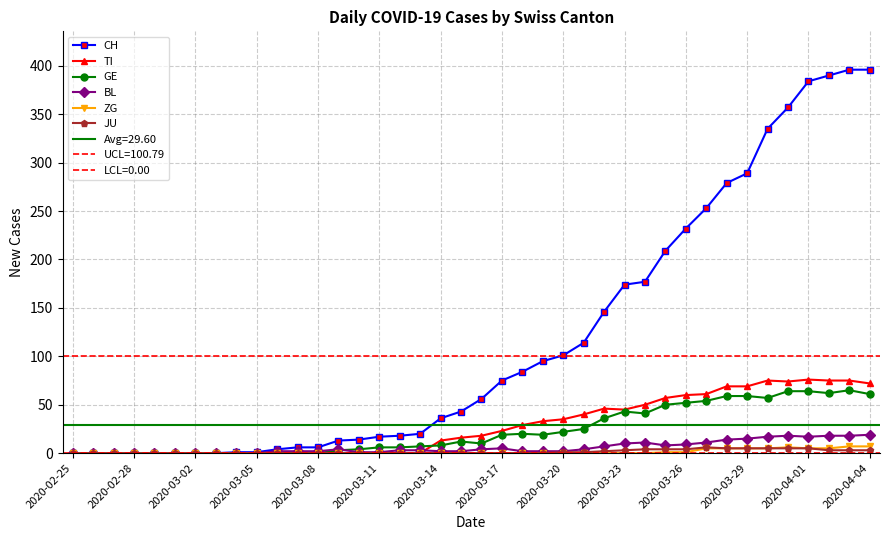

What is the maximum value for GE?

65